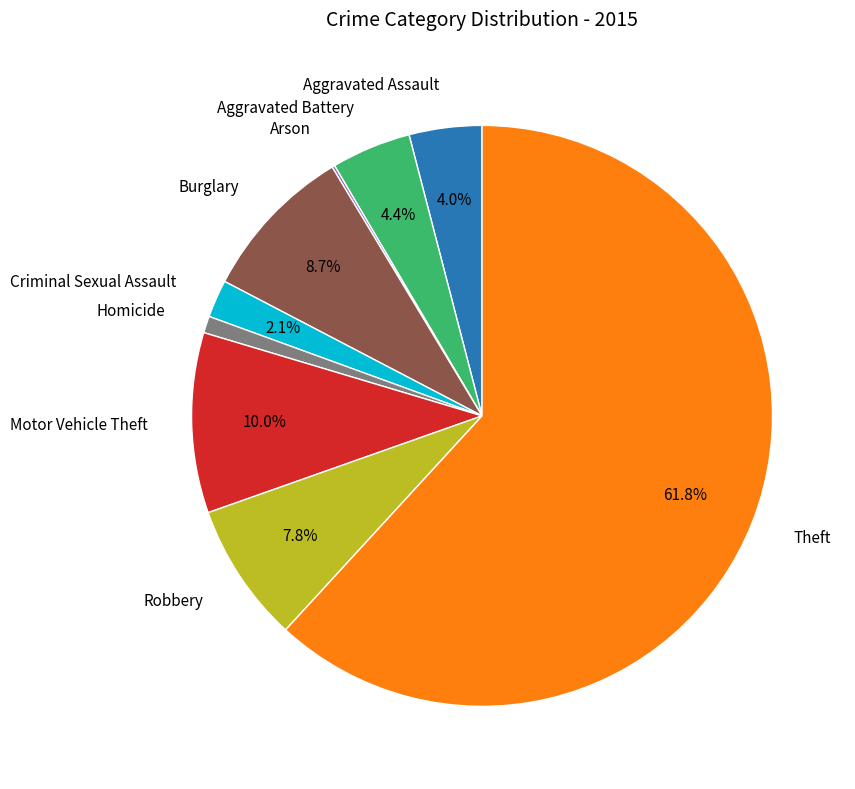

Which slice represents more than half of the pie?

Theft